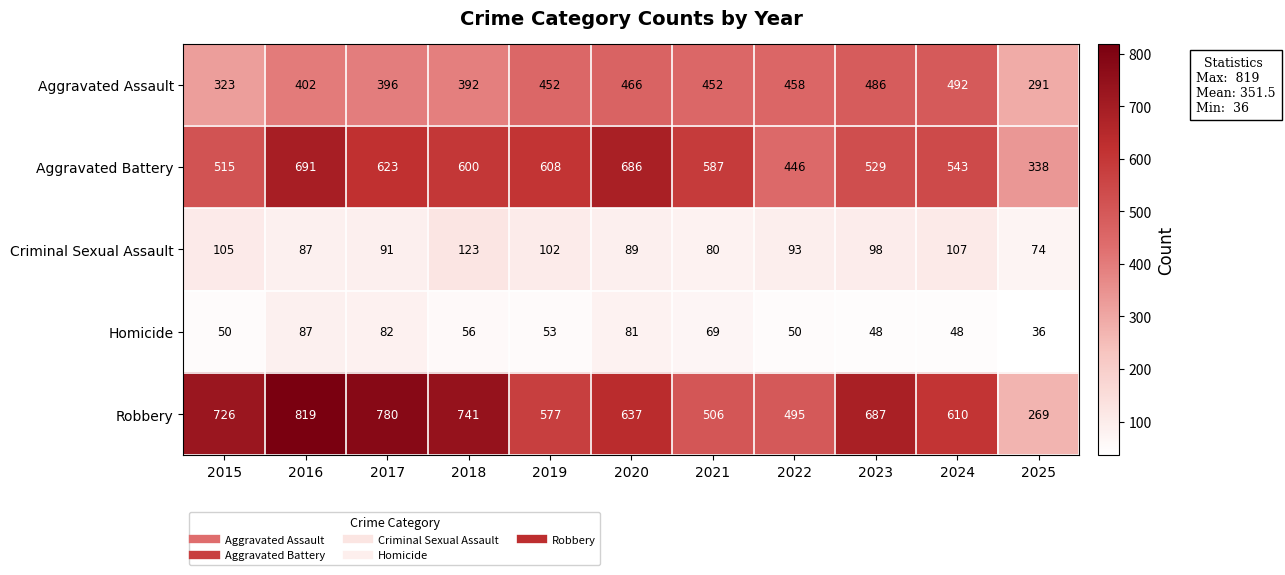

What is the sum of all Robbery values?

6847